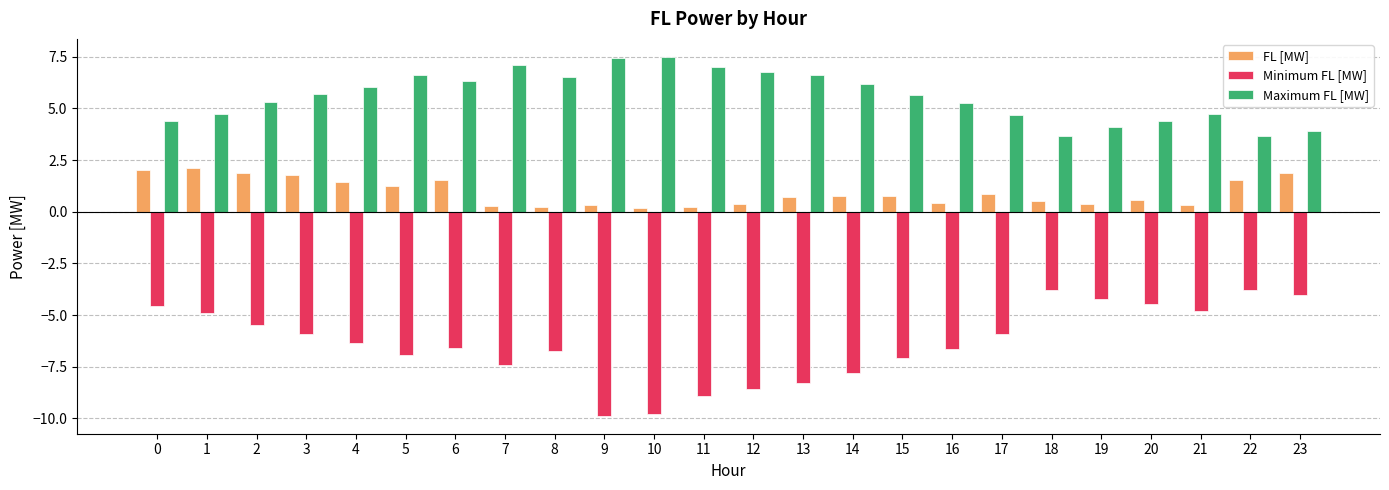

How many data points in Maximum FL [MW] are above 5?

15